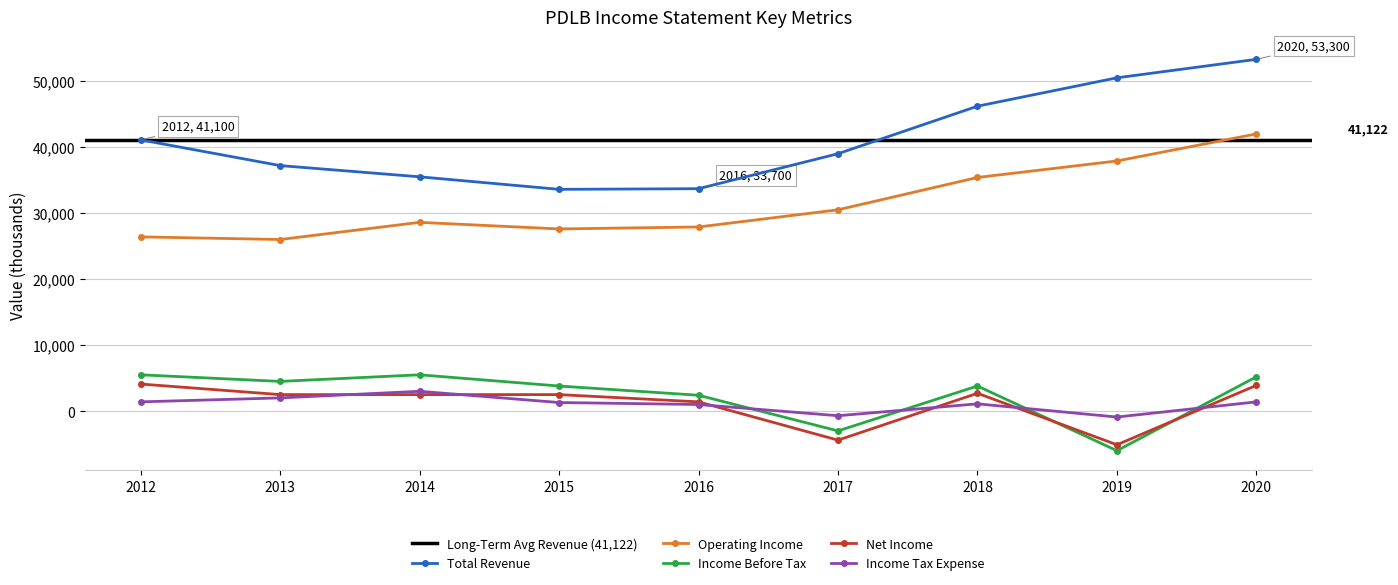

True or false: Total Revenue has a value of 35500 at 2014.

True